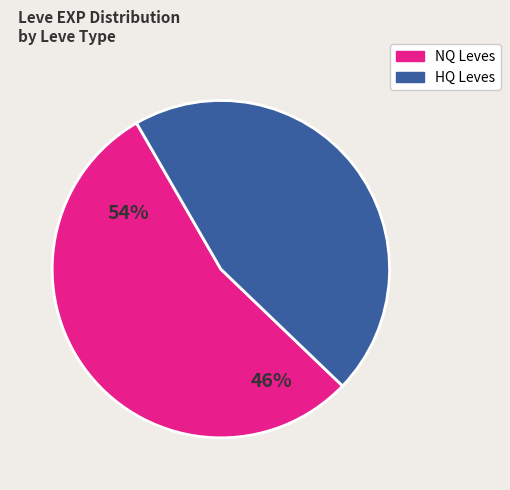

How many slices are in this pie chart?

2